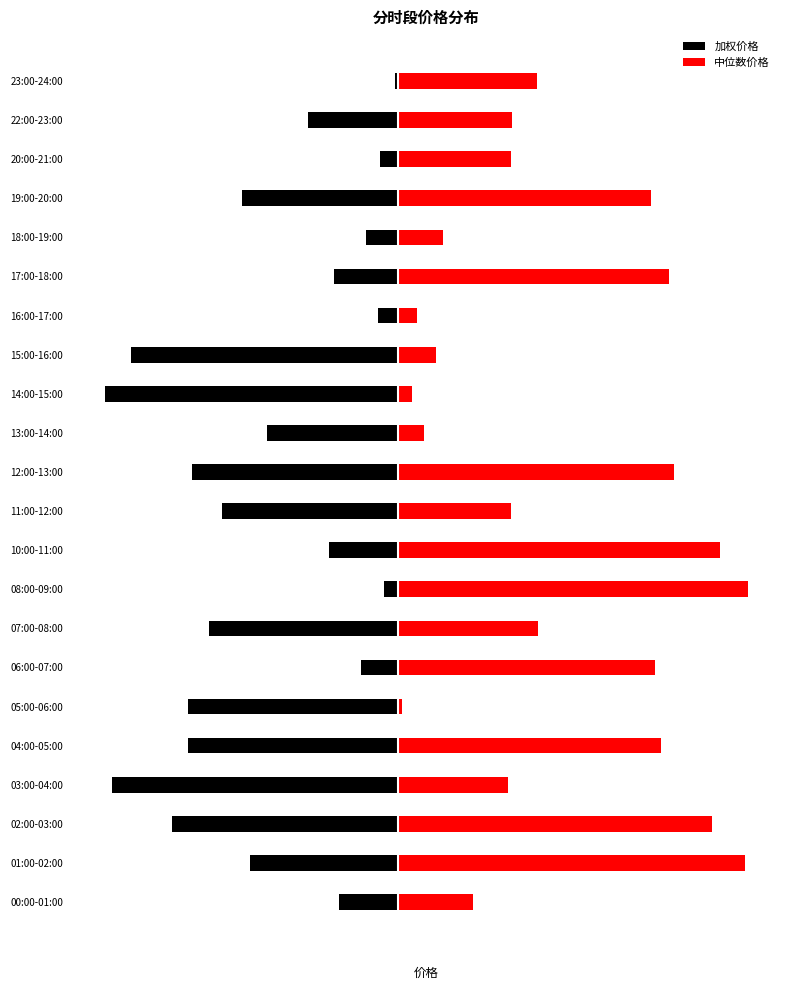

What is the approximate value of 加权价格 at 19:00-20:00?

-382.7